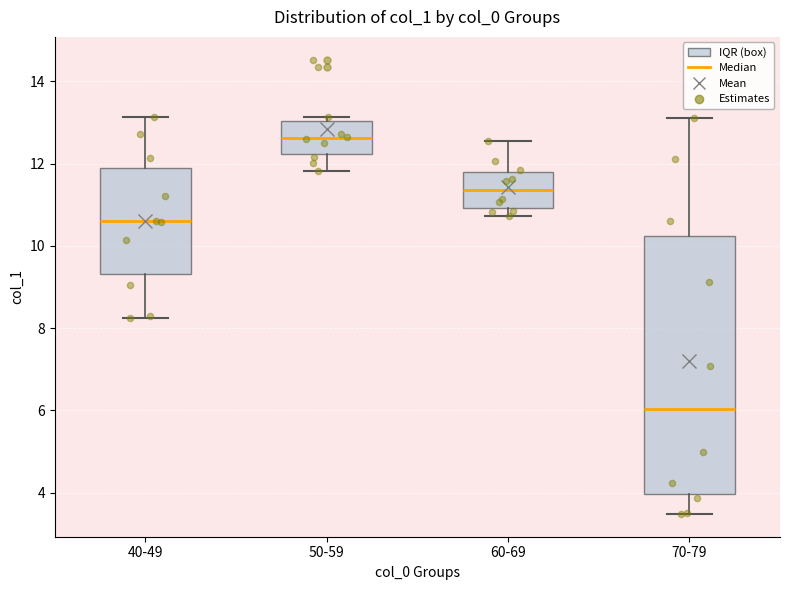

Which box's median line is the highest?

50-59